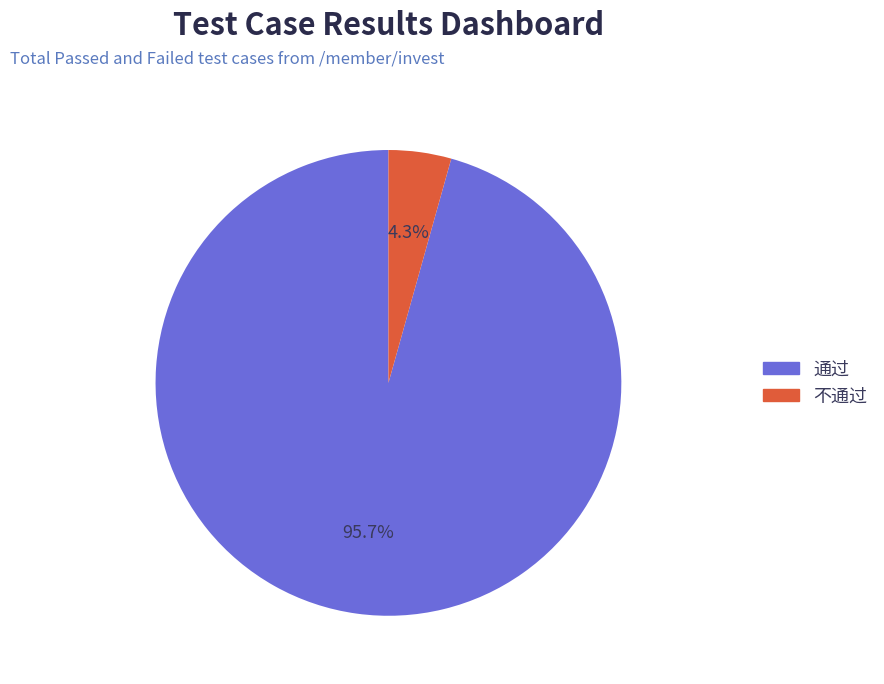

How many segments does this pie chart have?

2